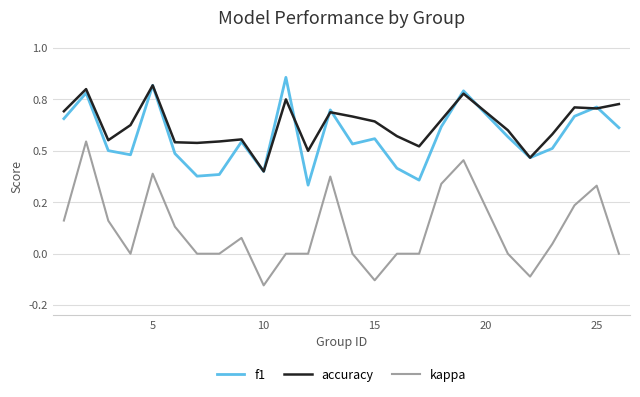

Does the chart have visible grid lines?

Yes